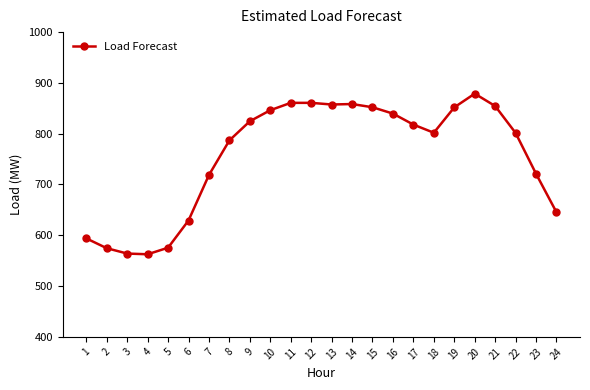

What is the average value?

757.4